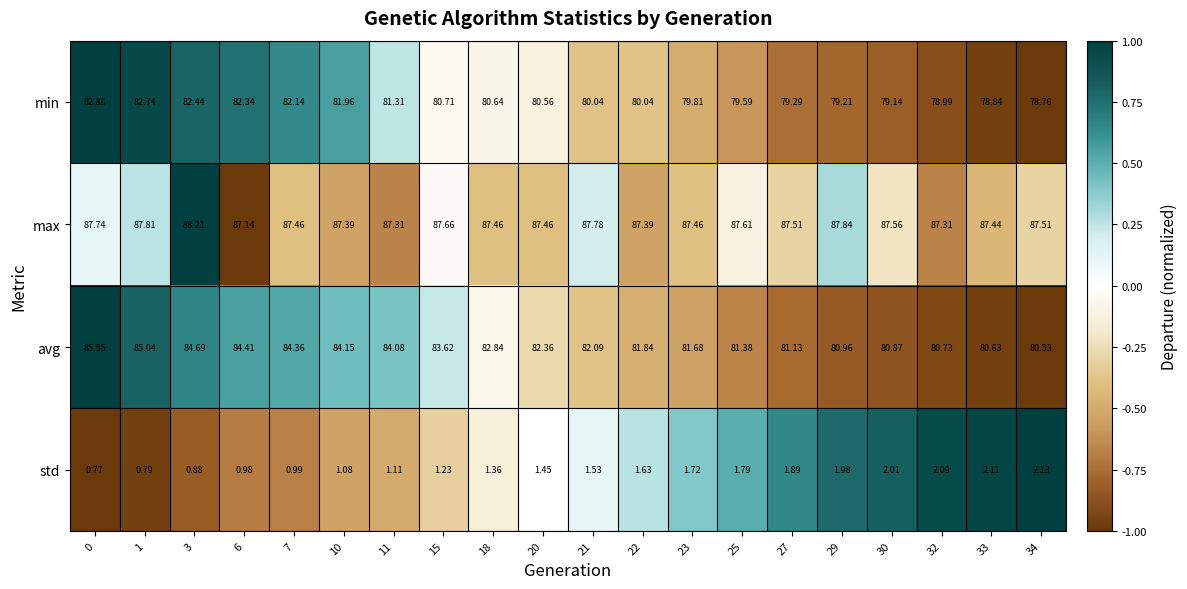

How many series are shown in this chart?

4